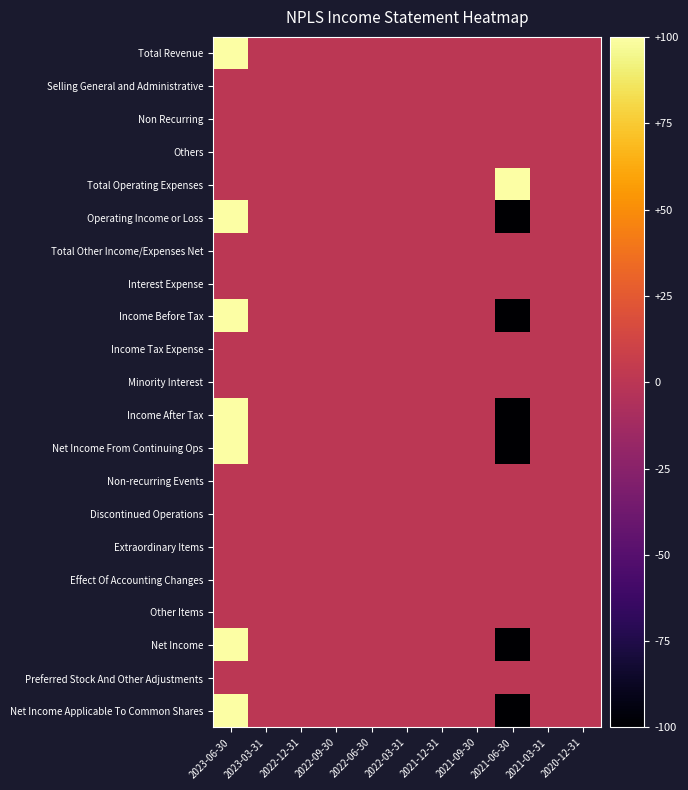

Which series has the largest range (max minus min)?

Operating Income or Loss